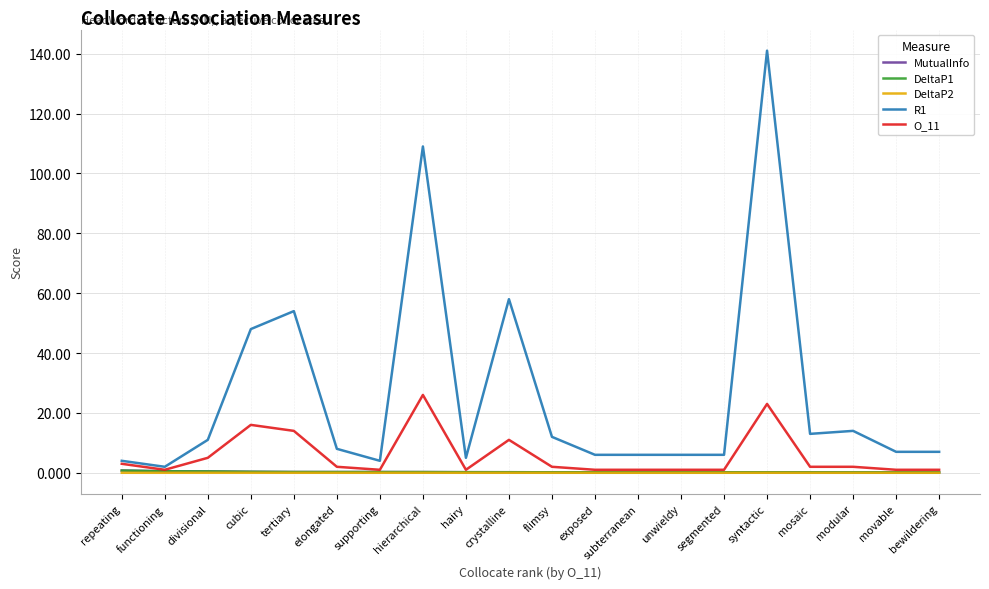

True or false: DeltaP2 and R1 intersect in this chart.

False